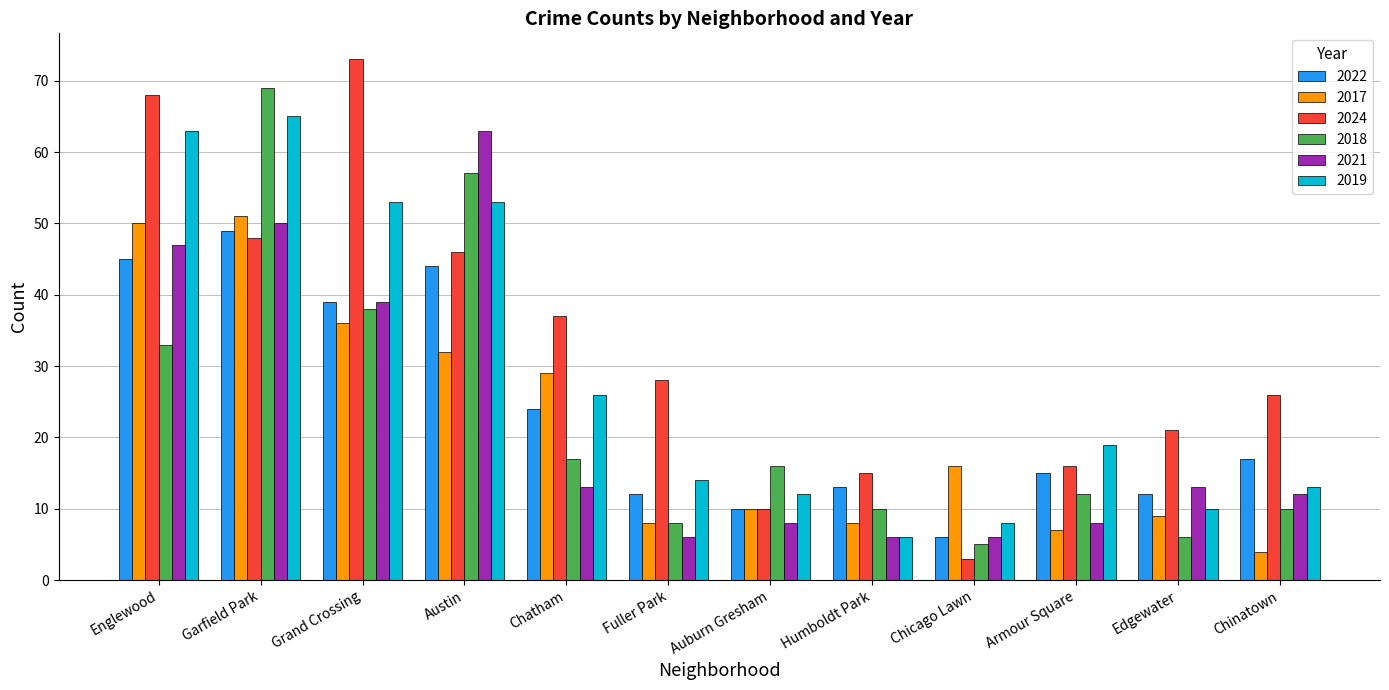

What is the label of the 3rd bar from the right?

Armour Square